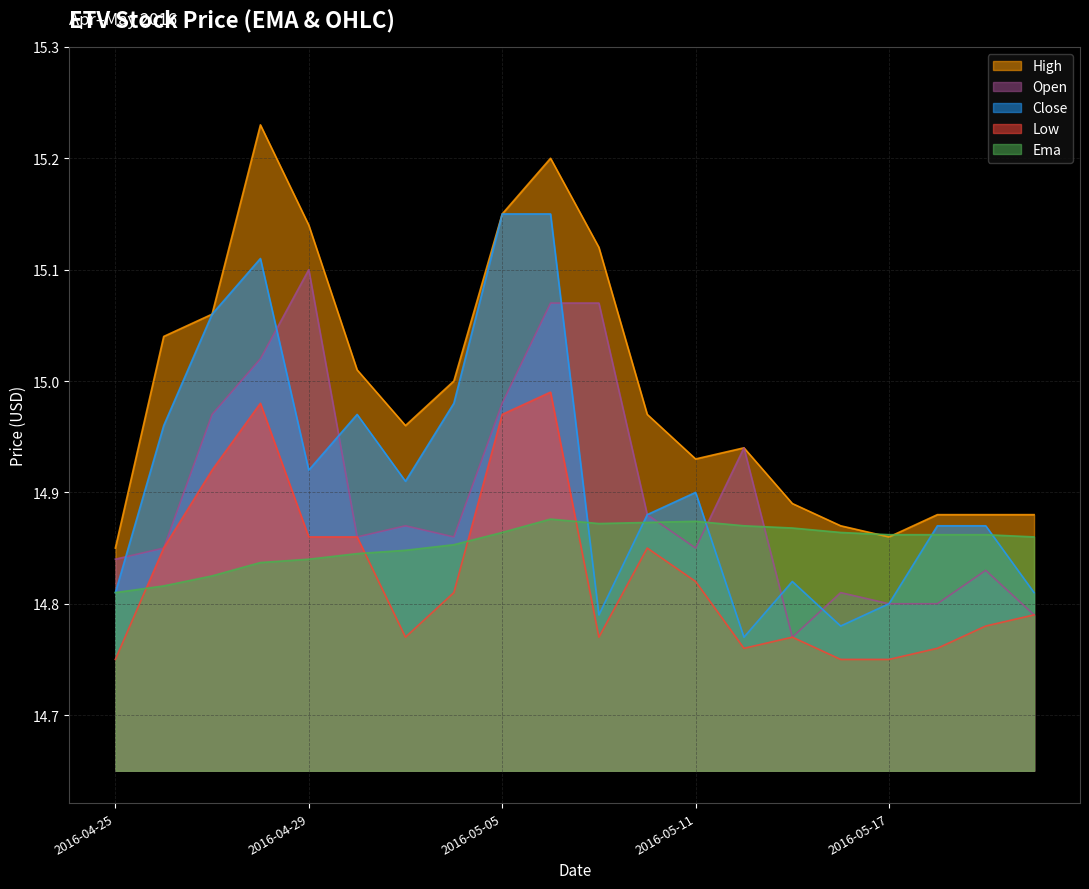

At 2016-04-25, list the series in order from largest to smallest.

high, open, close, ema, low